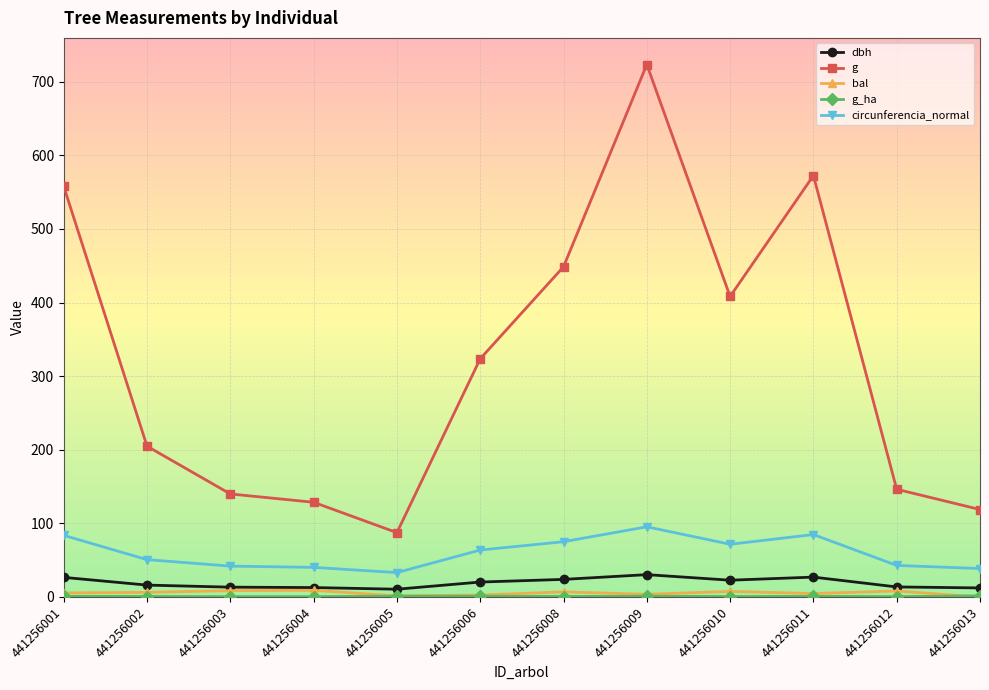

Which series has the largest total across all categories?

g